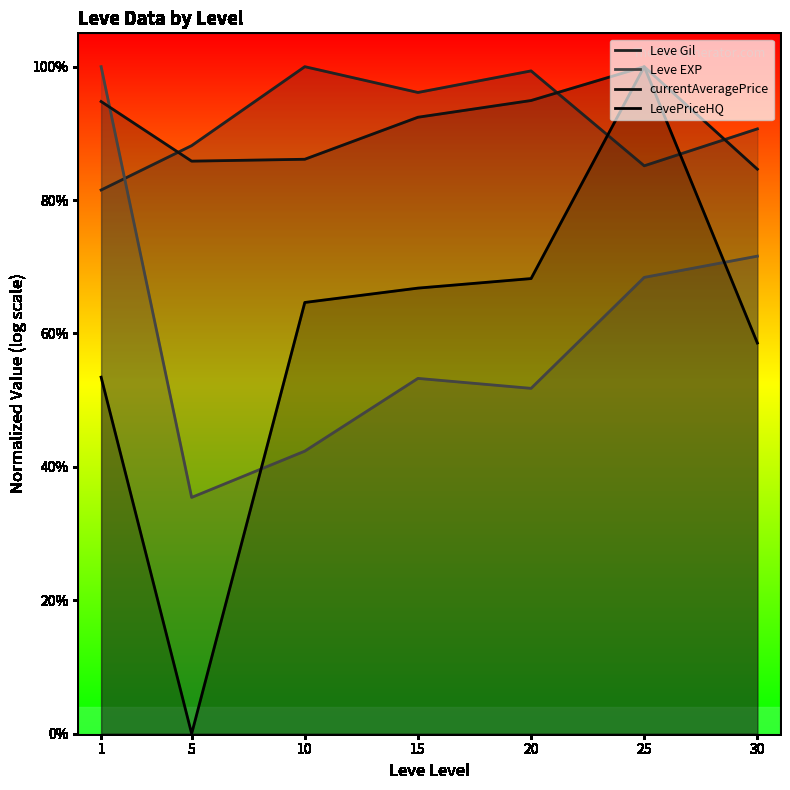

After their last crossing, which series has the higher values: Leve EXP or currentAveragePrice?

currentAveragePrice